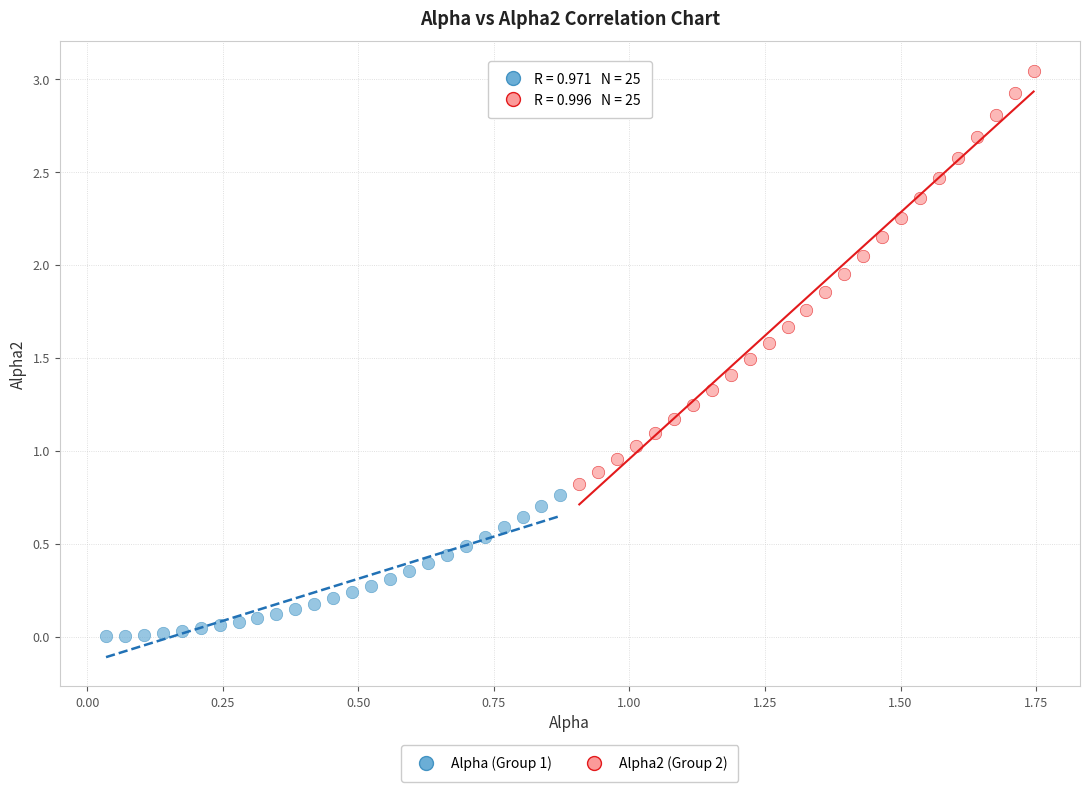

Which series reaches the maximum Y coordinate?

Alpha2 (Group 2)